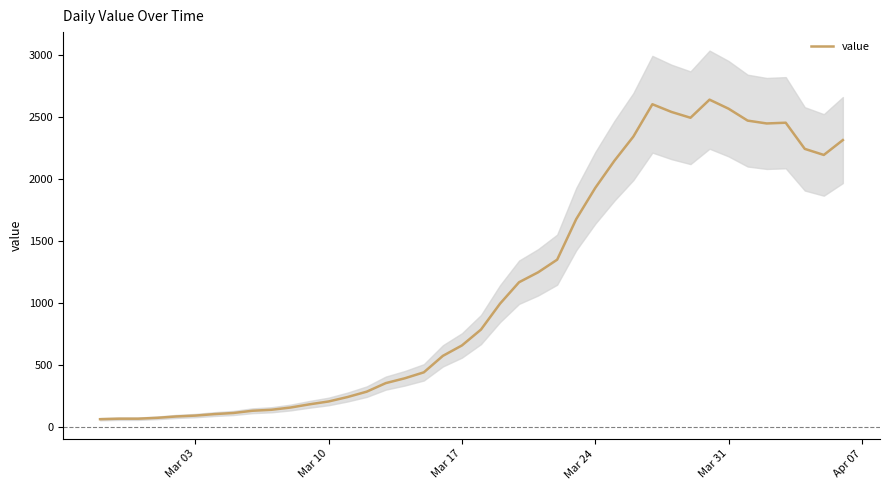

What is the minimum value shown in the chart?

61